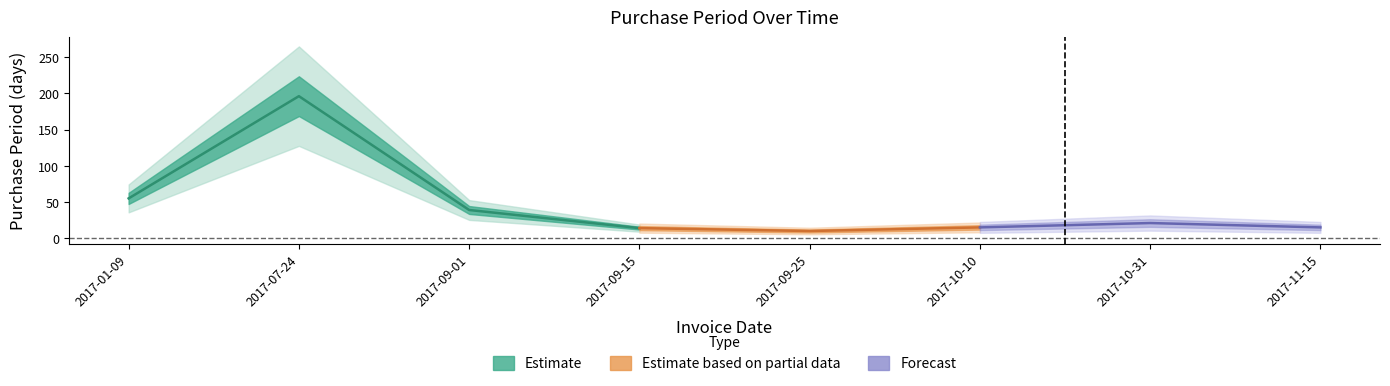

What is the value of the 5th point from the left?

10